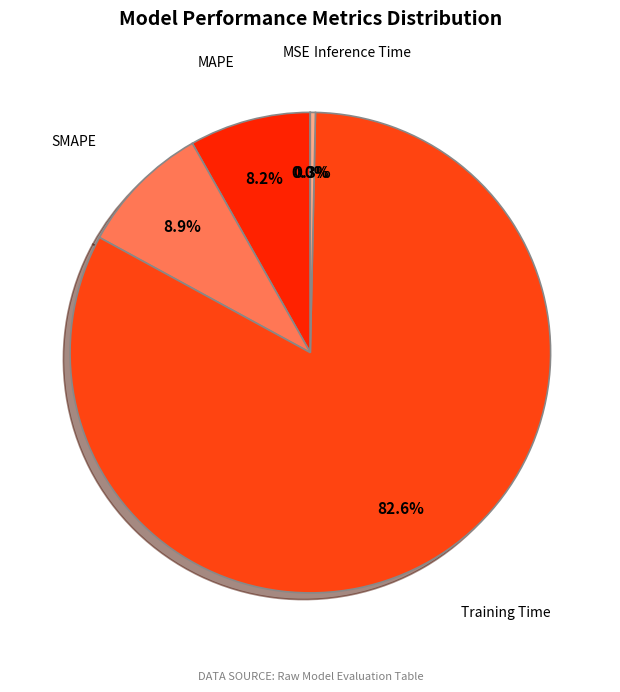

To the nearest percent, what percentage of the pie is Training Time?

83%